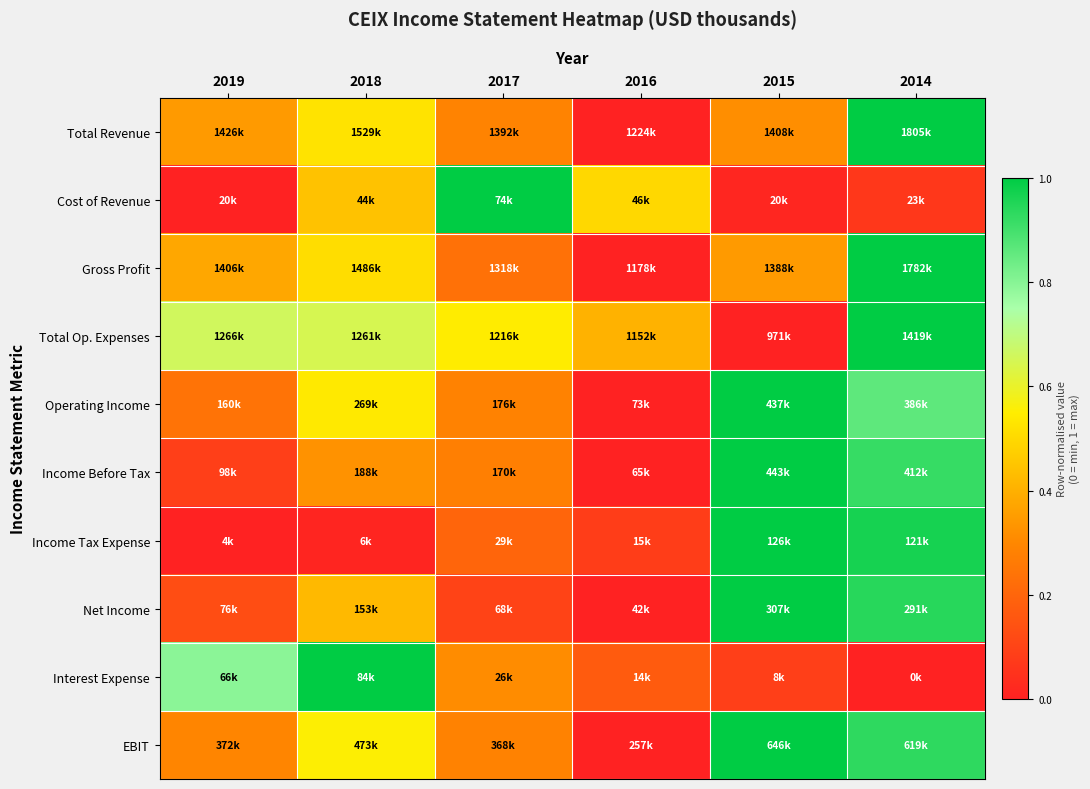

Reading right to left, transcribe all the data shown in this chart.

Total Revenue: 2014=1.0	2015=0.3	2016=0.0	2017=0.3	2018=0.5	2019=0.3
Cost of Revenue: 2014=0.1	2015=0.0	2016=0.5	2017=1.0	2018=0.4	2019=0.0
Gross Profit: 2014=1.0	2015=0.3	2016=0.0	2017=0.2	2018=0.5	2019=0.4
Total Op. Expenses: 2014=1.0	2015=0.0	2016=0.4	2017=0.5	2018=0.6	2019=0.7
Operating Income: 2014=0.9	2015=1.0	2016=0.0	2017=0.3	2018=0.5	2019=0.2
Income Before Tax: 2014=0.9	2015=1.0	2016=0.0	2017=0.3	2018=0.3	2019=0.1
Income Tax Expense: 2014=1.0	2015=1.0	2016=0.1	2017=0.2	2018=0.0	2019=0.0
Net Income: 2014=0.9	2015=1.0	2016=0.0	2017=0.1	2018=0.4	2019=0.1
Interest Expense: 2014=0.0	2015=0.1	2016=0.2	2017=0.3	2018=1.0	2019=0.8
EBIT: 2014=0.9	2015=1.0	2016=0.0	2017=0.3	2018=0.6	2019=0.3